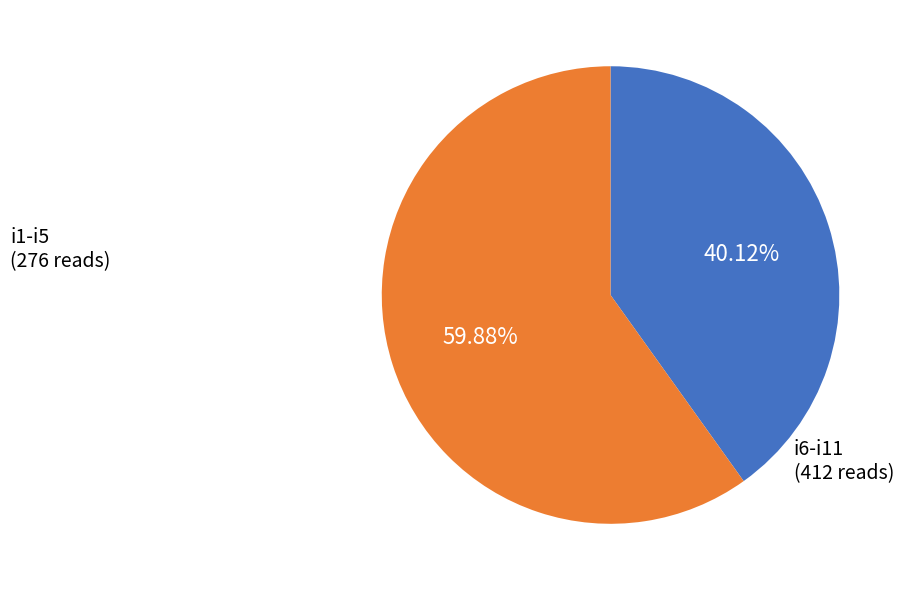

Is there a majority slice in this chart?

Yes